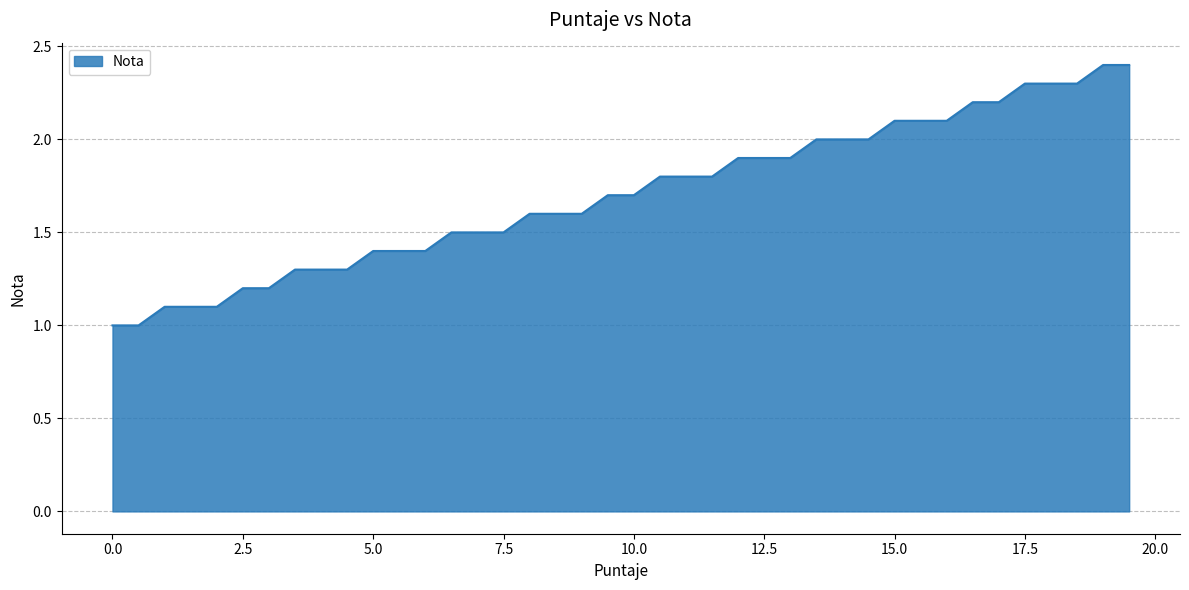

What is the difference between the maximum and minimum values?

1.4